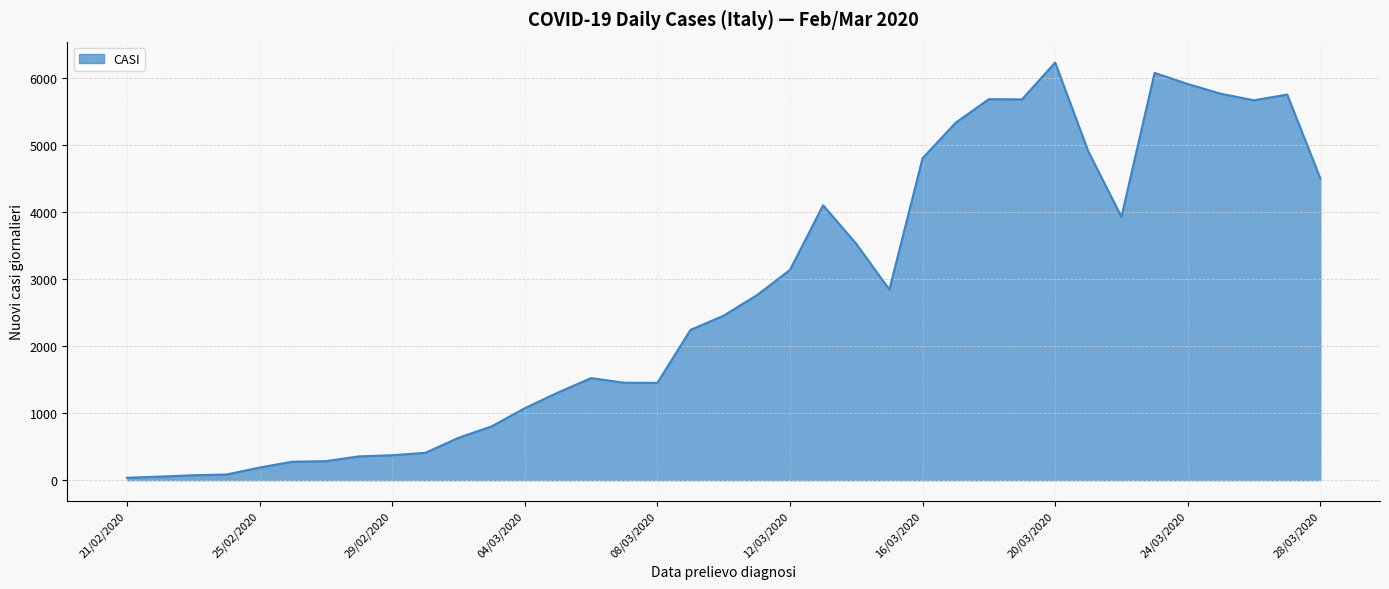

What is the greatest value displayed?

6238